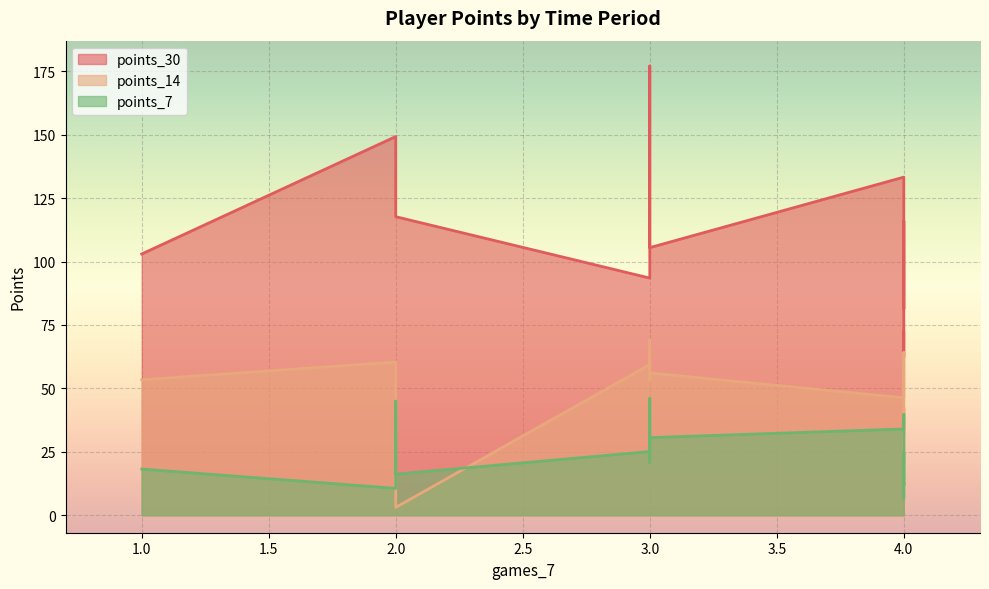

In points_30, how many points are higher than both neighbors (excluding endpoints)?

4